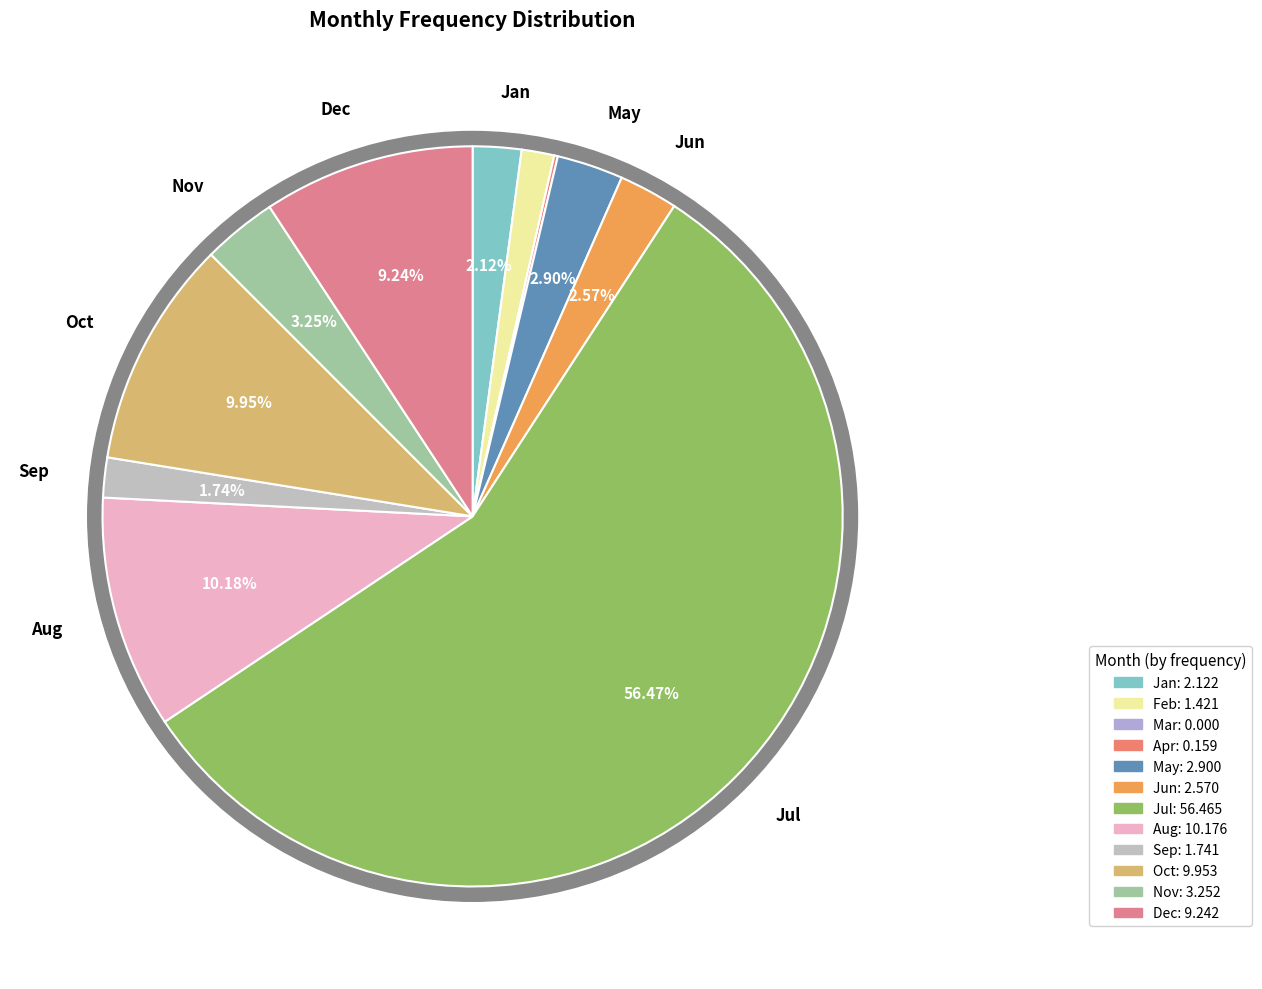

Is the sum of Jan and Feb greater than half?

No